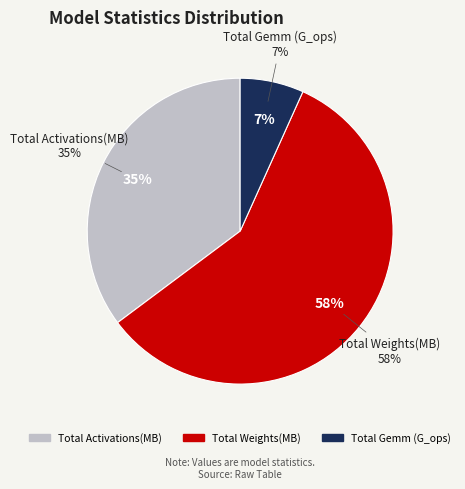

What percentage is NOT represented by Total Weights(MB)?

41.9%